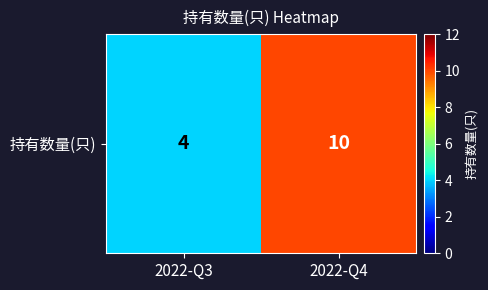

Which has a higher value, 2022-Q4 or 2022-Q3?

2022-Q4